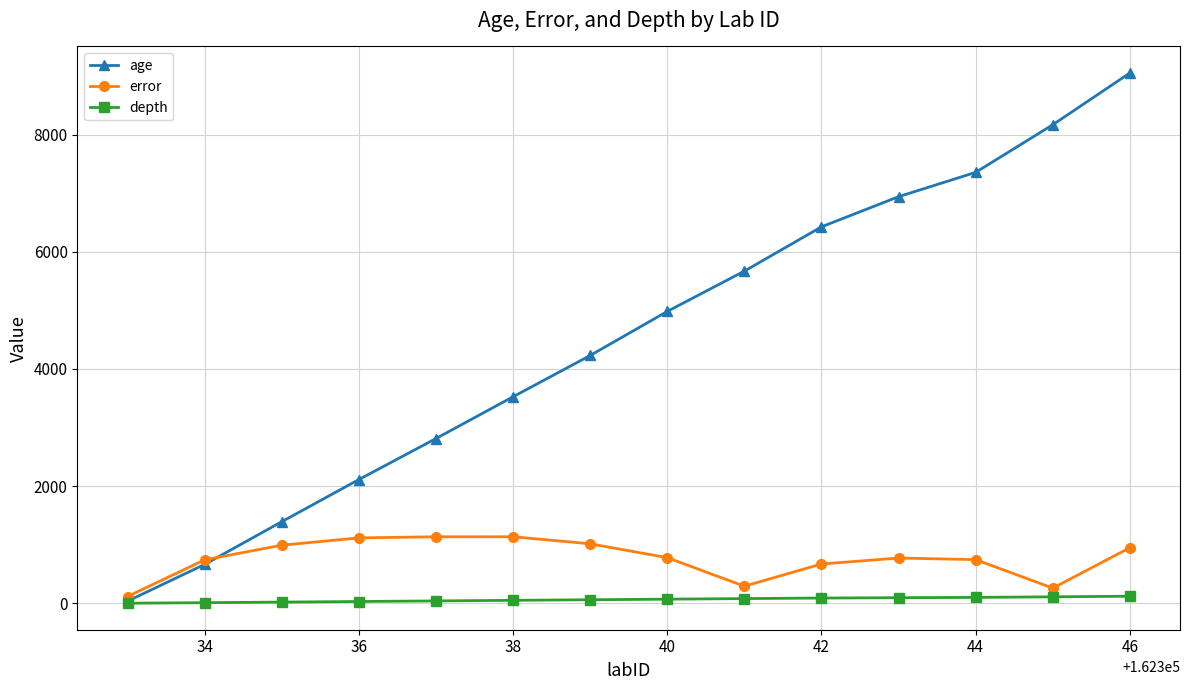

How many values in the depth series are below 70?

7